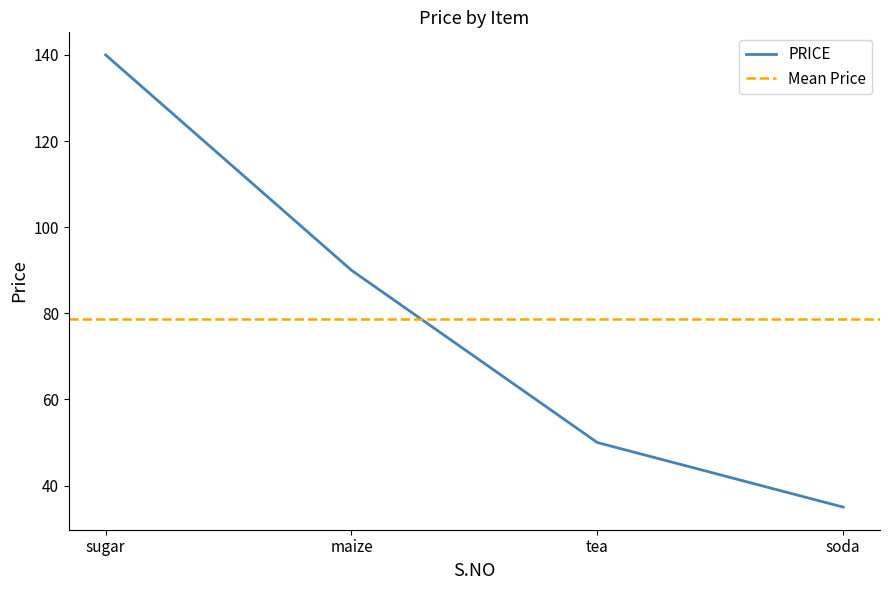

What is the minimum value for PRICE?

35